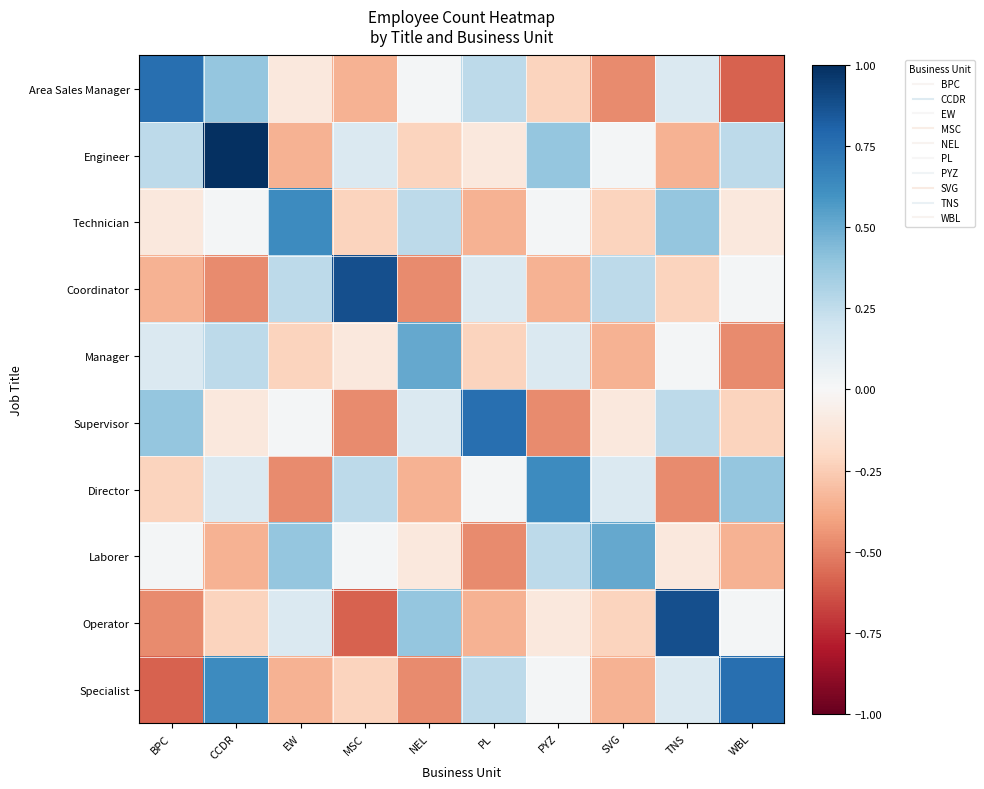

What is the spread (max minus min) of values at MSC?

1.5